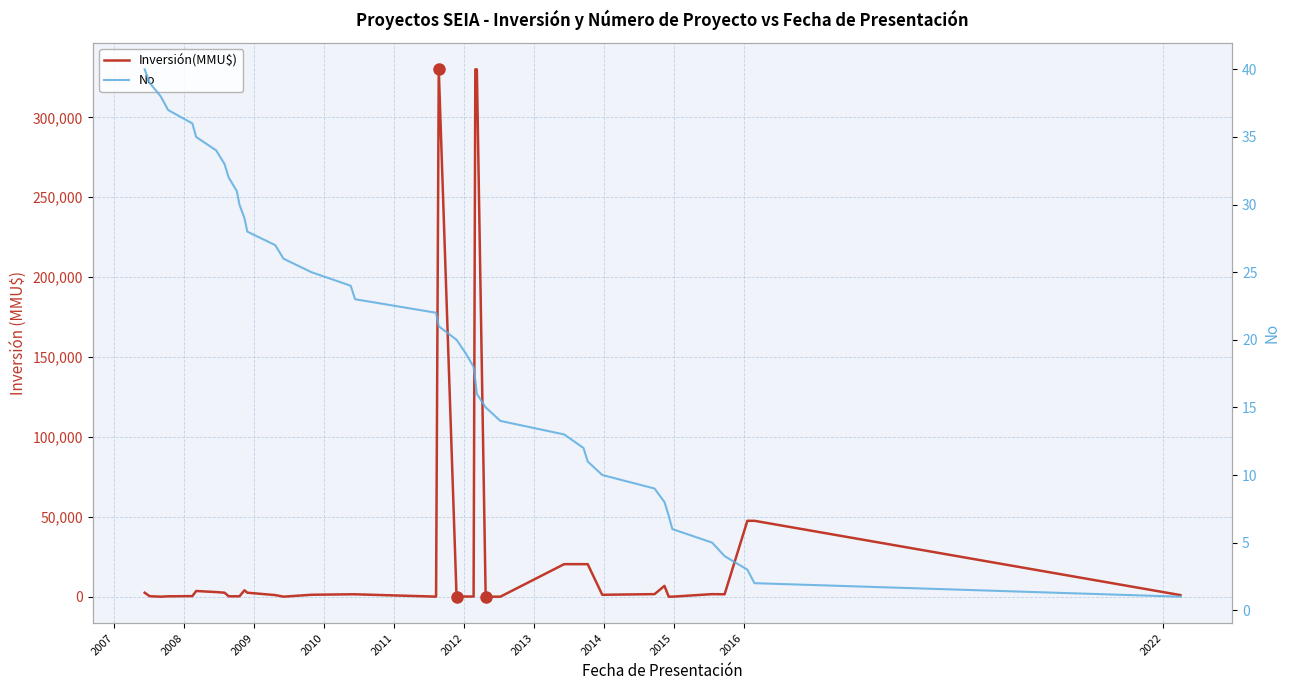

The Inversión(MMU$) series shows 10 at 2009. True or false?

True